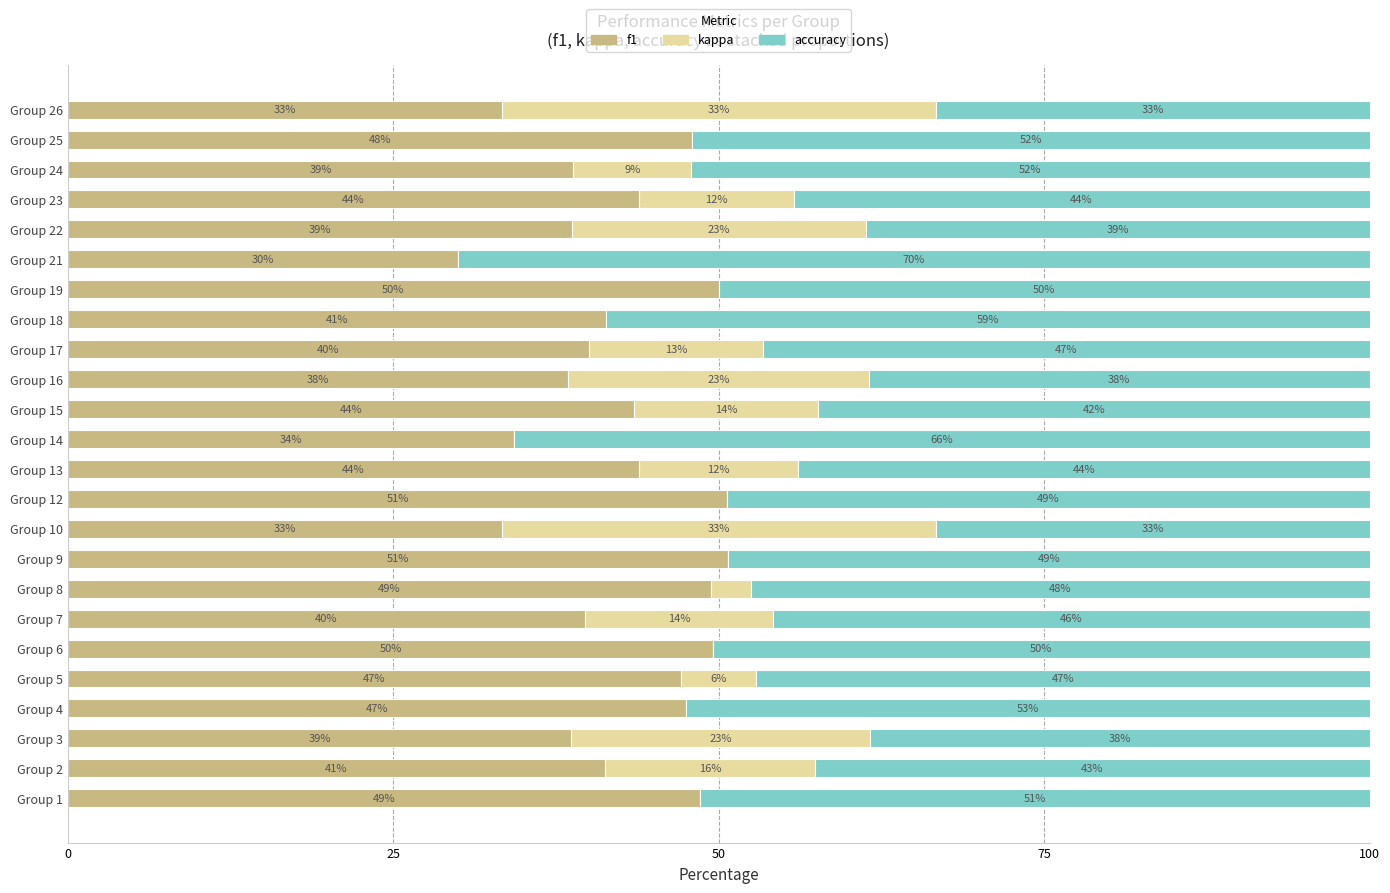

Reading right to left, what are all the values shown in this chart?

f1: 33.3	47.9	38.8	43.8	38.7	30.0	50.0	41.4	40.0	38.5	43.5	34.3	43.9	50.7	33.3	50.7	49.4	39.7	49.6	47.1	47.5	38.7	41.3	48.6
kappa: 33.3	0.0	9.1	11.9	22.6	0.0	0.0	0.0	13.4	23.1	14.1	0.0	12.2	0.0	33.3	0.0	3.1	14.5	0.0	5.7	0.0	23.0	16.2	0.0
accuracy: 33.3	52.1	52.1	44.2	38.7	70.0	50.0	58.6	46.6	38.5	42.4	65.7	43.9	49.3	33.3	49.3	47.5	45.8	50.4	47.1	52.5	38.3	42.6	51.4